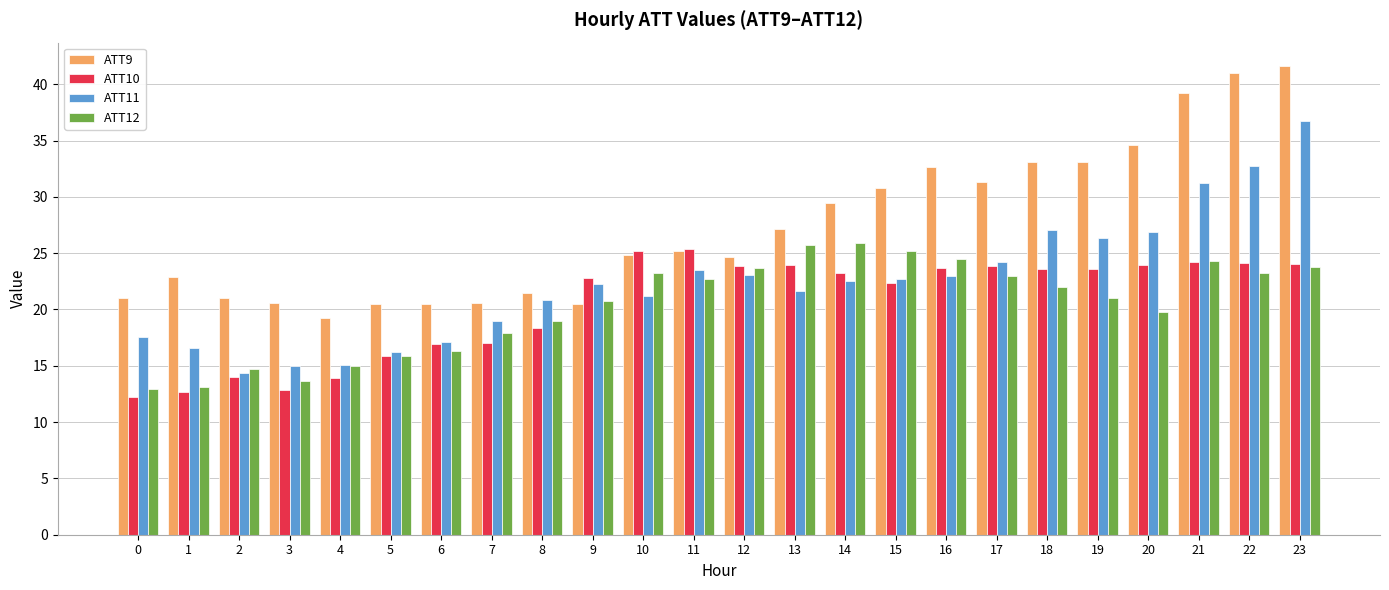

What is the difference between the second highest and second lowest values in the ATT11 series?

17.8